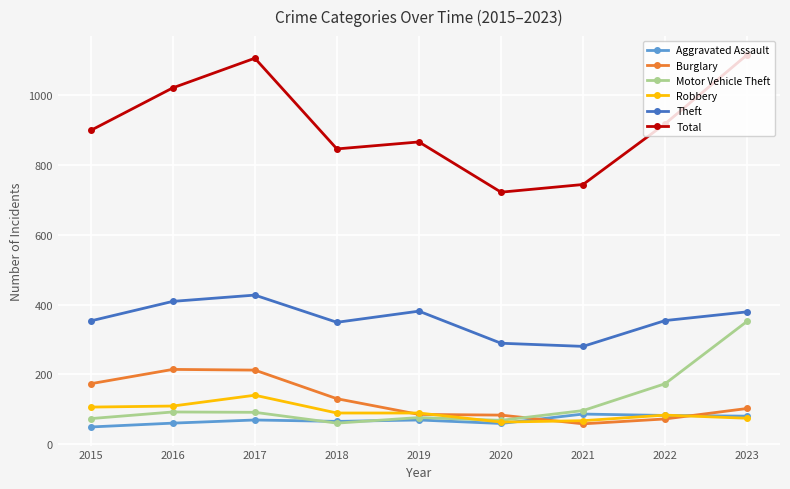

Rank the series at 2016 from highest to lowest value.

Total, Theft, Burglary, Robbery, Motor Vehicle Theft, Aggravated Assault